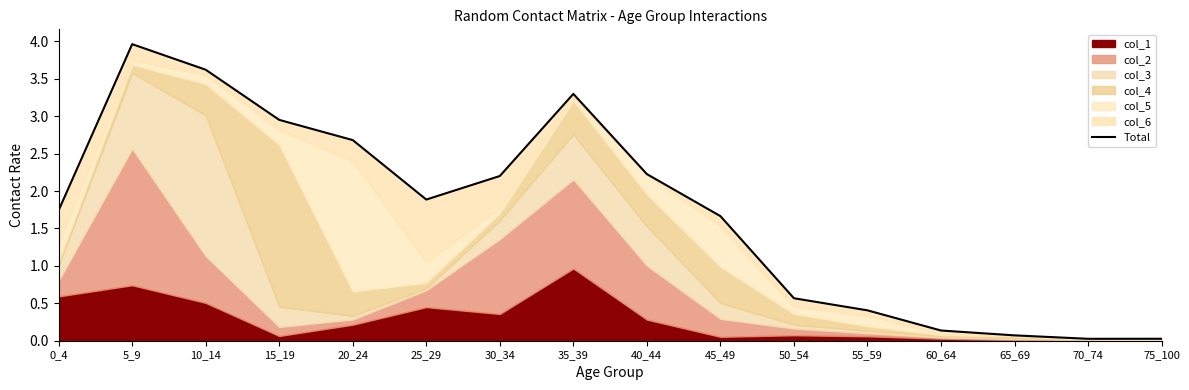

How many interior local valleys (lower than both neighbors) does the data have?

2